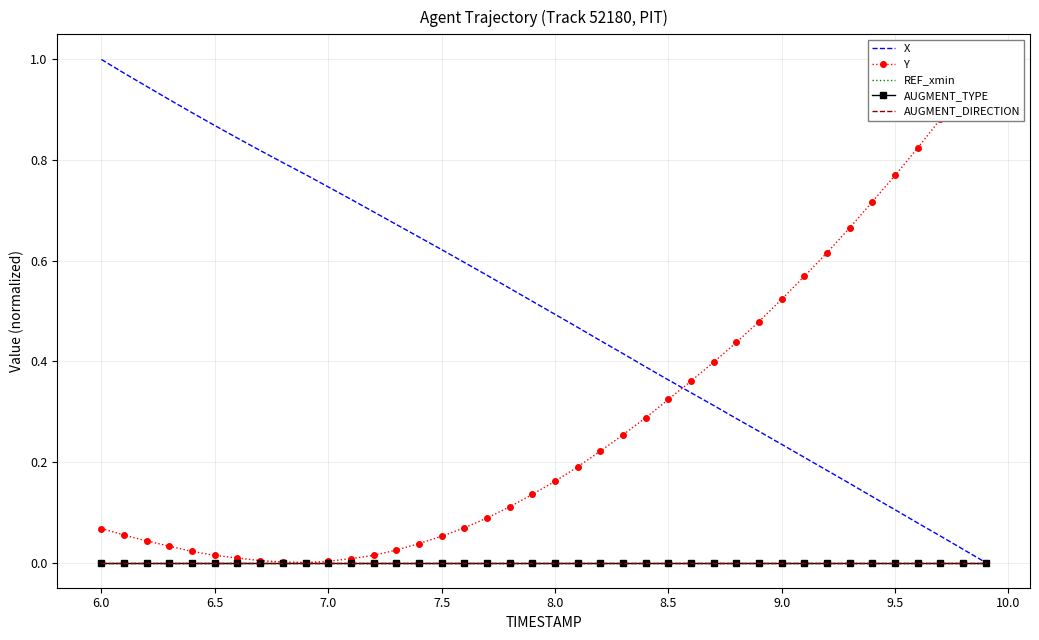

Reading left to right, list all the values displayed in this chart.

X: 1.0	1.0	0.9	0.9	0.9	0.9	0.8	0.8	0.8	0.8	0.7	0.7	0.7	0.7	0.6	0.6	0.6	0.6	0.5	0.5	0.5	0.5	0.4	0.4	0.4	0.4	0.3	0.3	0.3	0.3	0.2	0.2	0.2	0.2	0.1	0.1	0.1	0.1	0.0	0.0
Y: 0.1	0.1	0.0	0.0	0.0	0.0	0.0	0.0	0.0	0.0	0.0	0.0	0.0	0.0	0.0	0.1	0.1	0.1	0.1	0.1	0.2	0.2	0.2	0.3	0.3	0.3	0.4	0.4	0.4	0.5	0.5	0.6	0.6	0.7	0.7	0.8	0.8	0.9	0.9	1.0
REF_xmin: 0.0	0.0	0.0	0.0	0.0	0.0	0.0	0.0	0.0	0.0	0.0	0.0	0.0	0.0	0.0	0.0	0.0	0.0	0.0	0.0	0.0	0.0	0.0	0.0	0.0	0.0	0.0	0.0	0.0	0.0	0.0	0.0	0.0	0.0	0.0	0.0	0.0	0.0	0.0	0.0
AUGMENT_TYPE: 0.0	0.0	0.0	0.0	0.0	0.0	0.0	0.0	0.0	0.0	0.0	0.0	0.0	0.0	0.0	0.0	0.0	0.0	0.0	0.0	0.0	0.0	0.0	0.0	0.0	0.0	0.0	0.0	0.0	0.0	0.0	0.0	0.0	0.0	0.0	0.0	0.0	0.0	0.0	0.0
AUGMENT_DIRECTION: 0.0	0.0	0.0	0.0	0.0	0.0	0.0	0.0	0.0	0.0	0.0	0.0	0.0	0.0	0.0	0.0	0.0	0.0	0.0	0.0	0.0	0.0	0.0	0.0	0.0	0.0	0.0	0.0	0.0	0.0	0.0	0.0	0.0	0.0	0.0	0.0	0.0	0.0	0.0	0.0